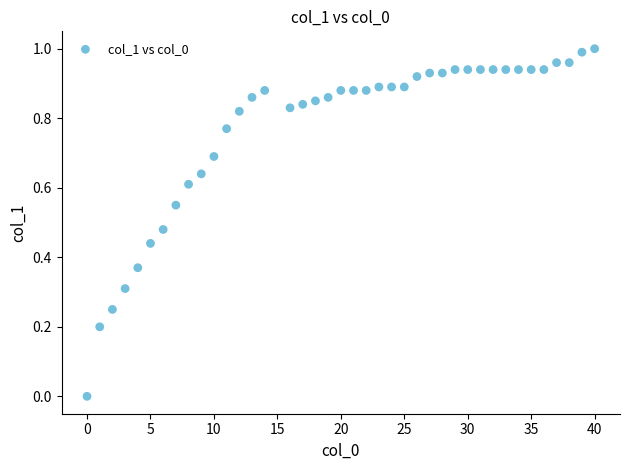

What is the range of X values (max minus min)?

40.0